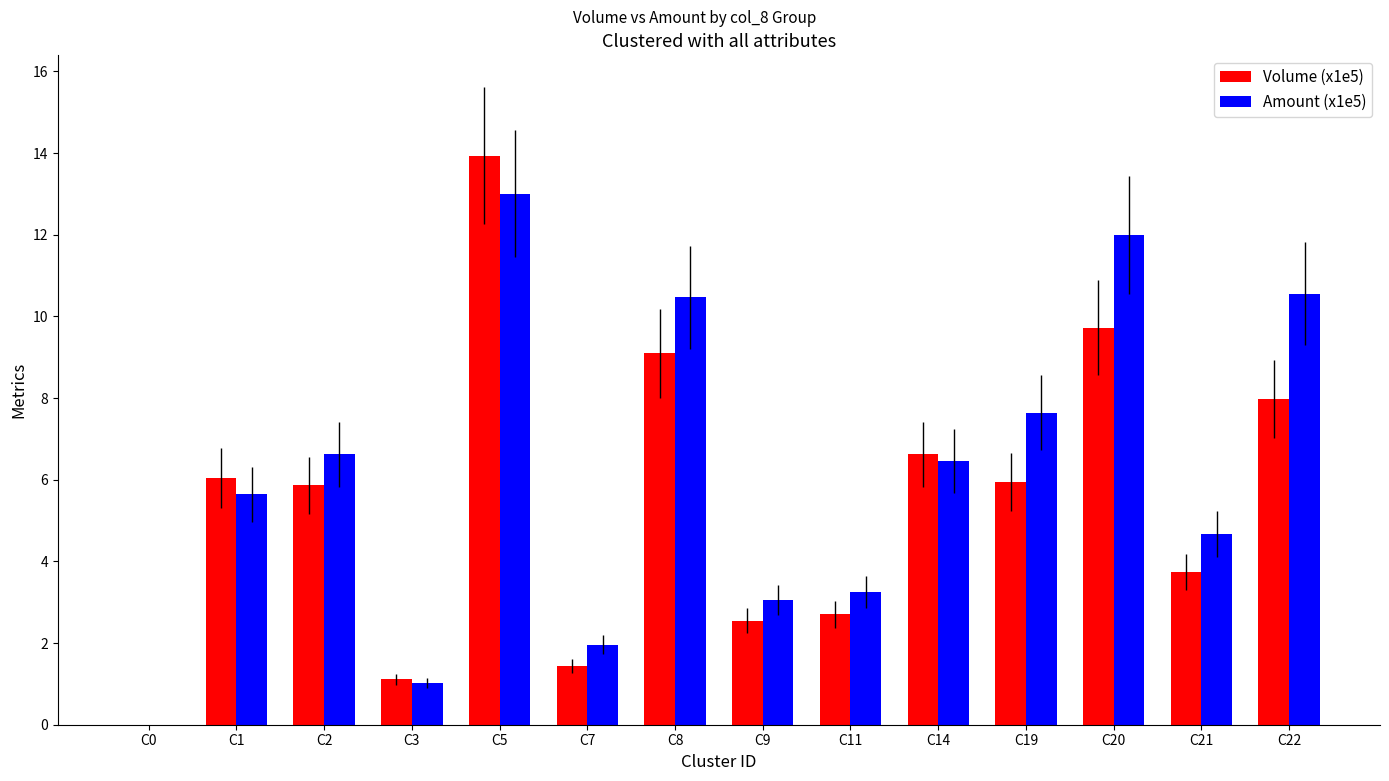

At which category is the sum across all series the highest?

C5